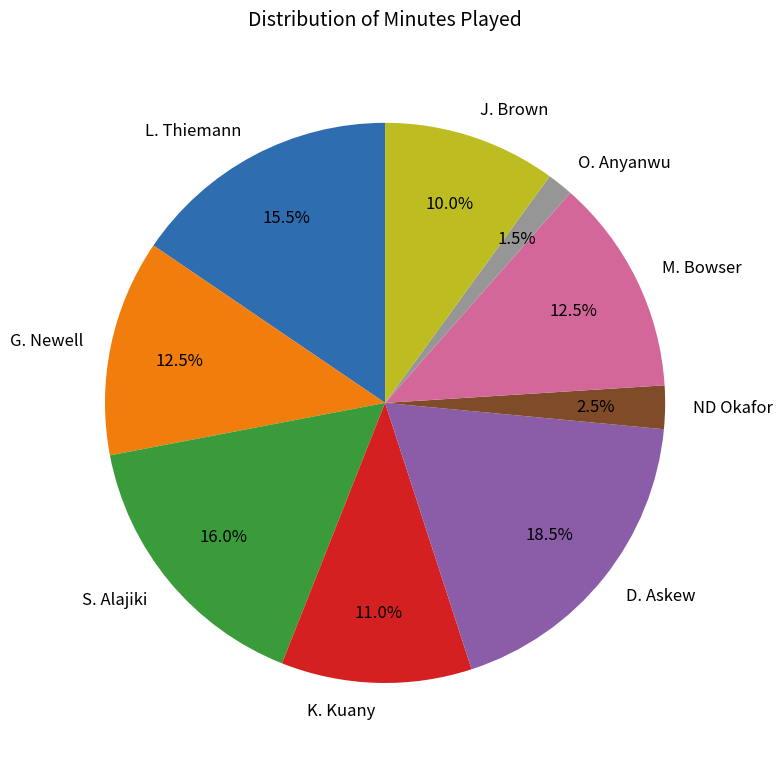

What percentage is the K. Kuany slice, to the nearest percent?

11%